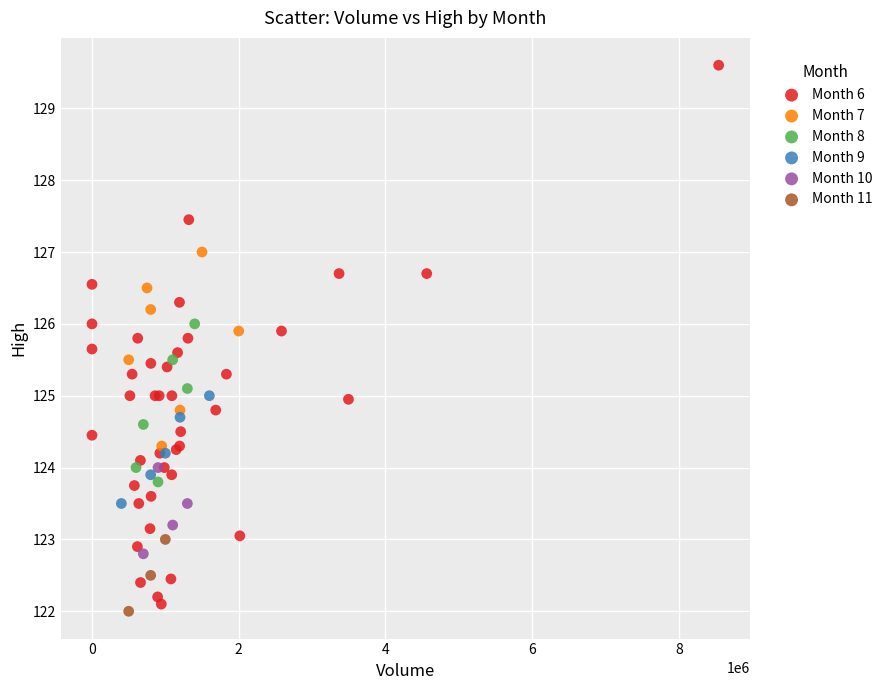

Which series has the largest Y range (max minus min)?

Month 6